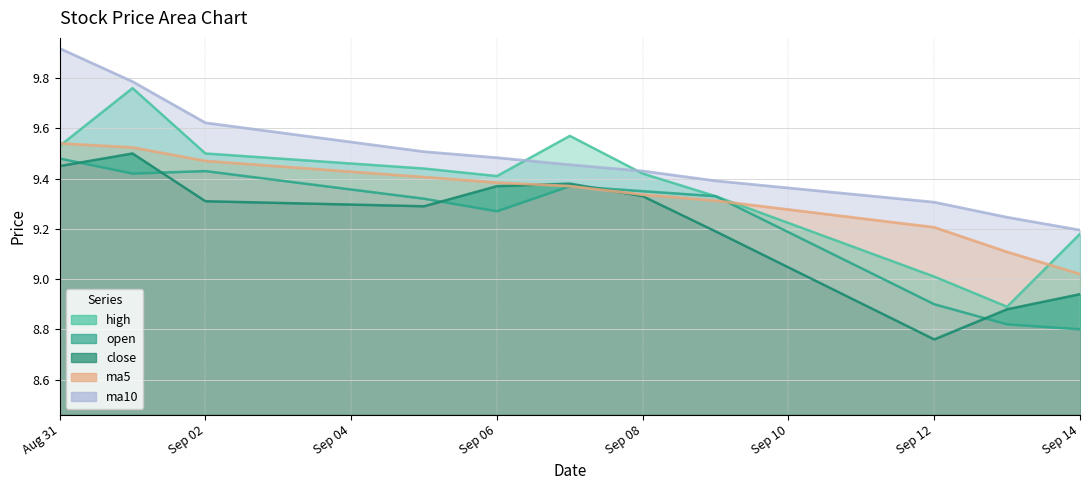

True or false: high and ma10 intersect in this chart.

True